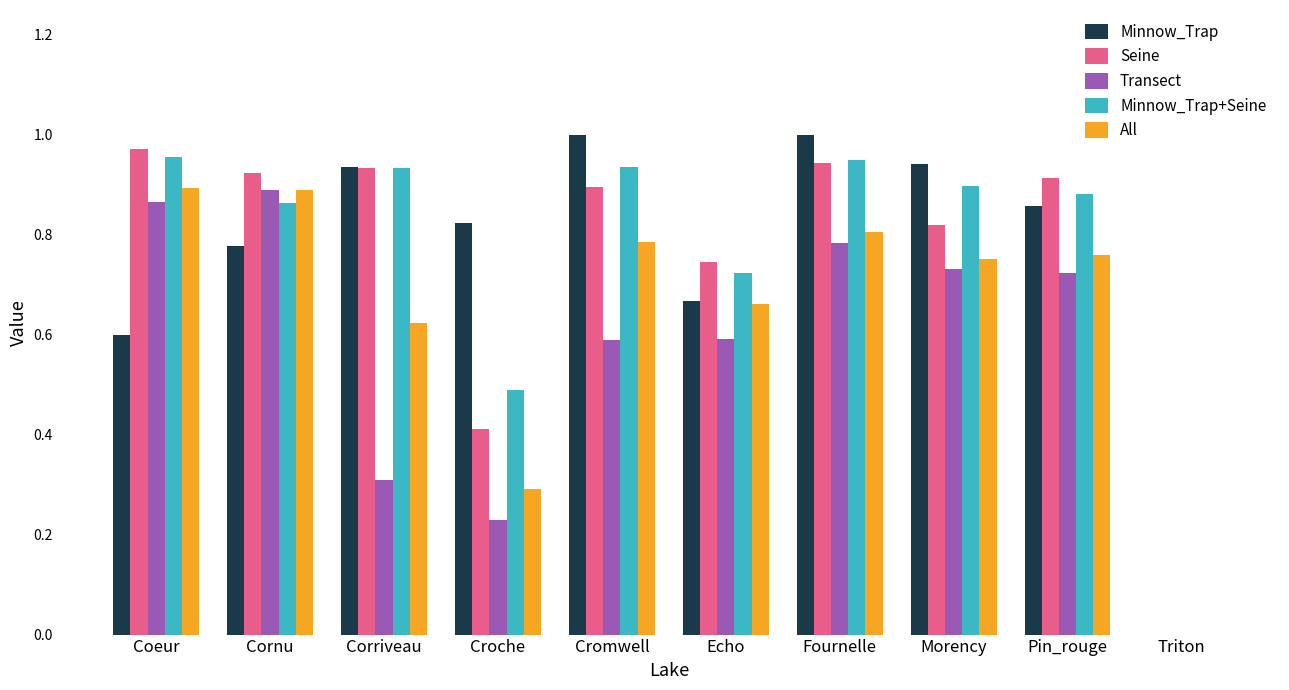

Between Croche and Echo, which series saw the biggest shift?

All